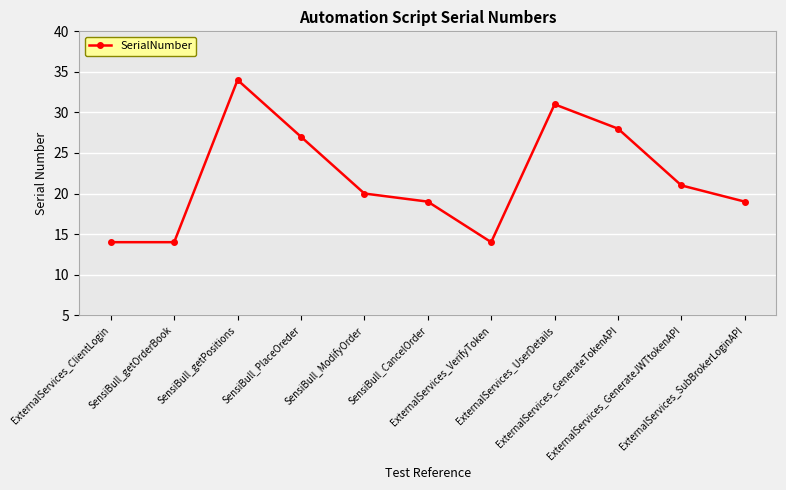

What position from the left is SensiBull_ModifyOrder?

5